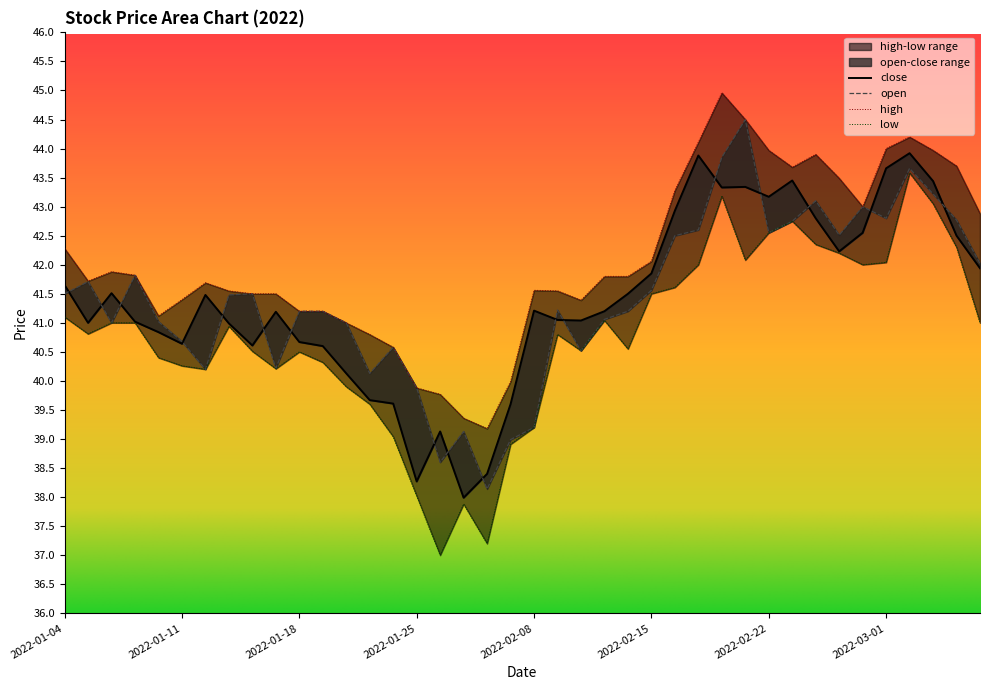

Reading right to left, transcribe all the data shown in this chart.

close: 41.9	42.5	43.4	43.9	43.7	42.5	42.2	42.8	43.5	43.2	43.3	43.3	43.9	42.9	41.9	41.5	41.2	41.0	41.0	41.2	39.6	38.4	38.0	39.1	38.3	39.6	39.7	40.1	40.6	40.7	41.2	40.6	41.0	41.5	40.6	40.8	41.0	41.5	41.0	41.6
open: 42.0	42.8	43.2	43.7	42.8	43.0	42.5	43.1	42.8	42.5	44.5	43.9	42.6	42.5	41.6	41.2	41.1	40.5	41.2	39.2	39.0	38.1	39.1	38.6	39.9	40.6	40.1	41.0	41.2	41.2	40.2	41.5	41.5	40.2	40.7	41.0	41.8	41.0	41.7	41.5
high: 42.9	43.7	44.0	44.2	44.0	43.0	43.5	43.9	43.7	44.0	44.5	45.0	44.1	43.3	42.1	41.8	41.8	41.4	41.5	41.6	40.0	39.2	39.4	39.8	39.9	40.6	40.8	41.0	41.2	41.2	41.5	41.5	41.5	41.7	41.4	41.1	41.8	41.9	41.7	42.3
low: 41.0	42.3	43.0	43.6	42.0	42.0	42.2	42.4	42.8	42.5	42.1	43.2	42.0	41.6	41.5	40.5	41.0	40.5	40.8	39.2	38.9	37.2	37.9	37.0	38.0	39.0	39.6	39.9	40.3	40.5	40.2	40.5	40.9	40.2	40.3	40.4	41.0	41.0	40.8	41.1